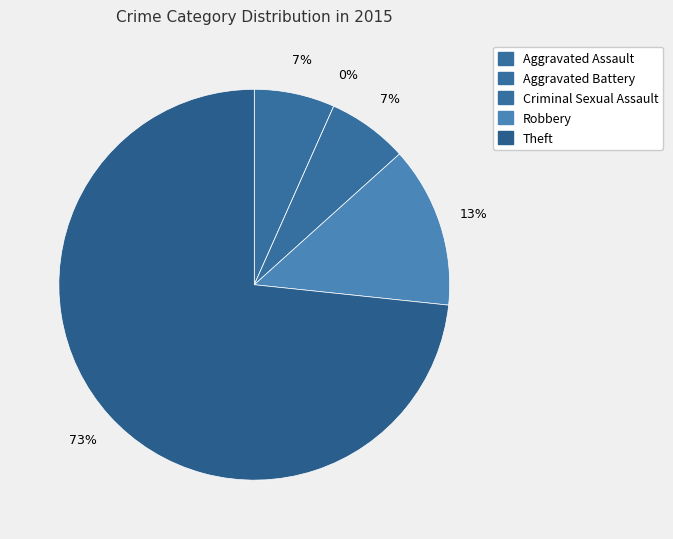

What is the change in value from Aggravated Assault to Aggravated Battery?

-1